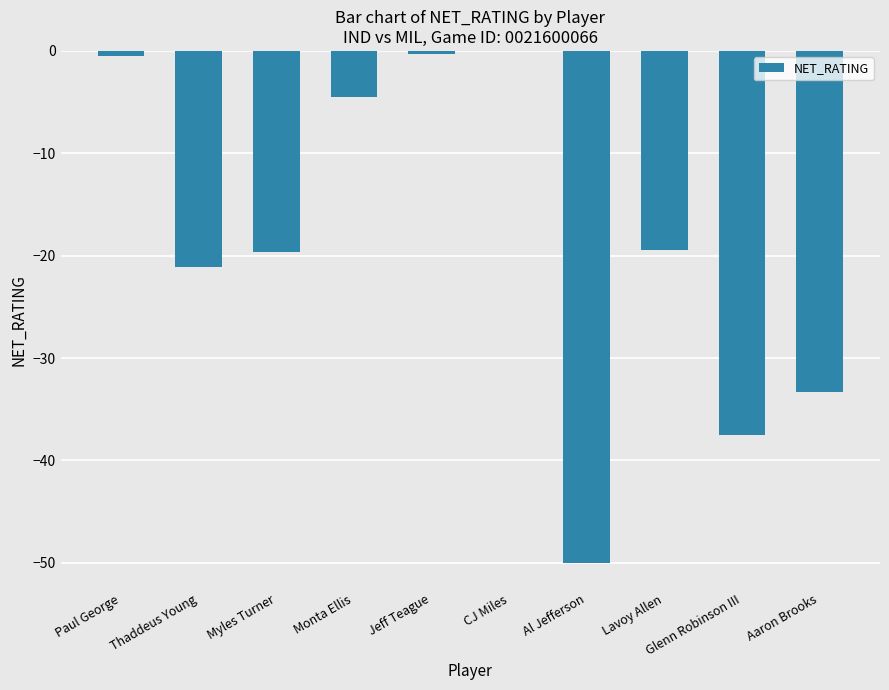

Count the number of data series in this chart.

1